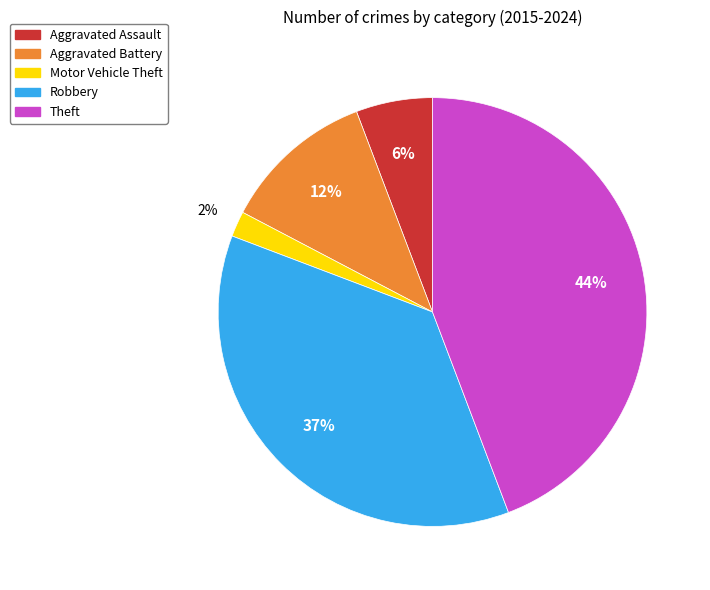

To the nearest percent, what is the difference between the Robbery and Aggravated Assault slice percentages?

31%